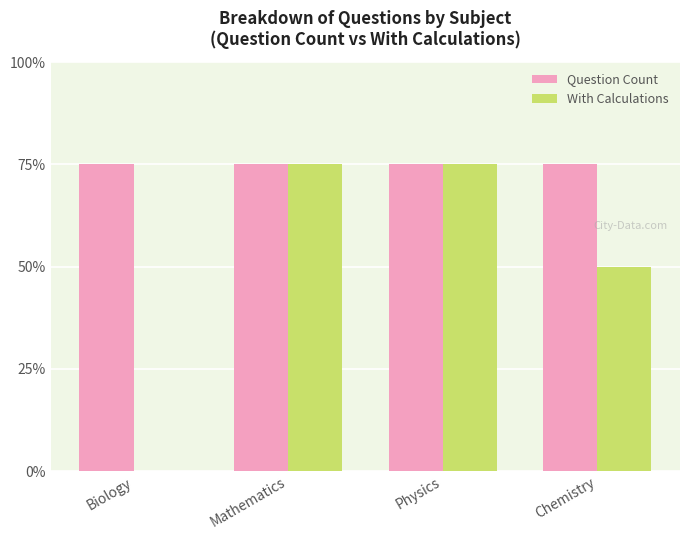

Which series has the largest range (max minus min)?

With Calculations